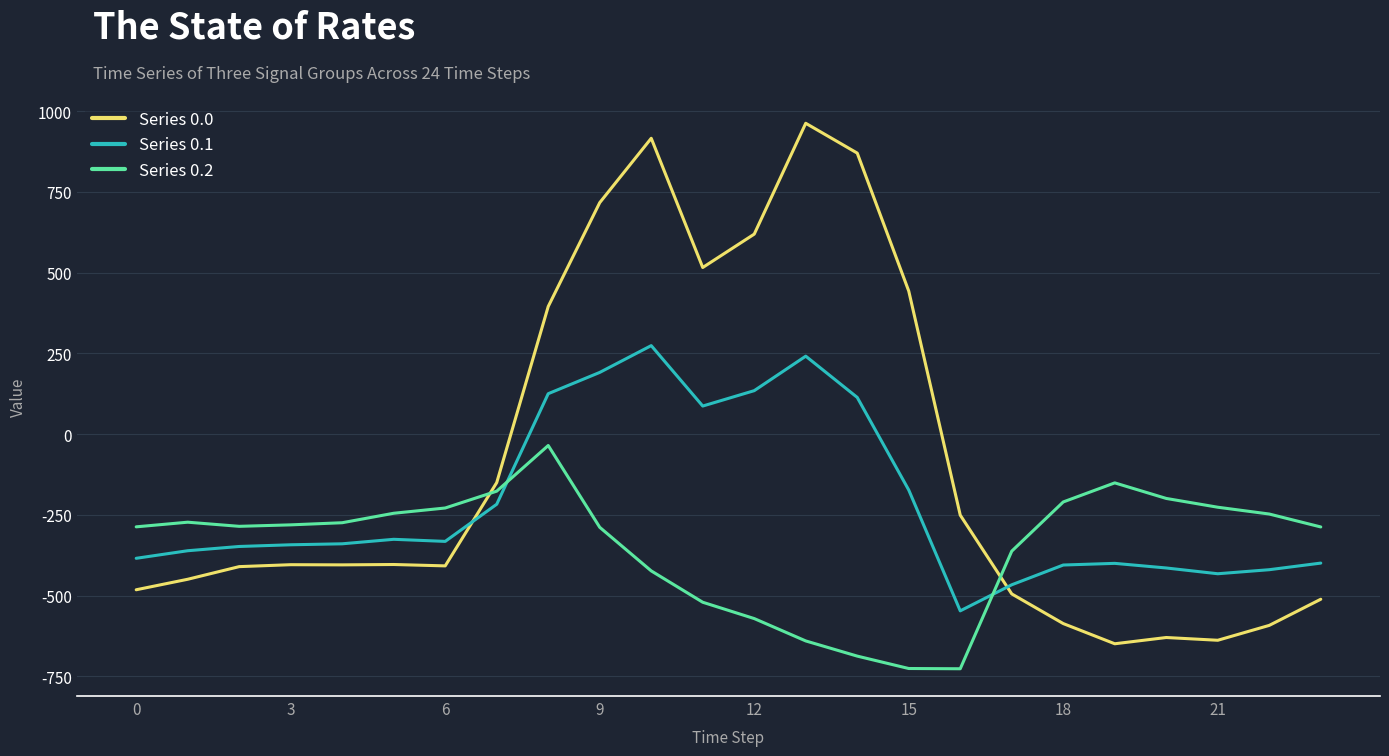

Rank the series by their maximum value, from lowest to highest.

Series 0.2, Series 0.1, Series 0.0